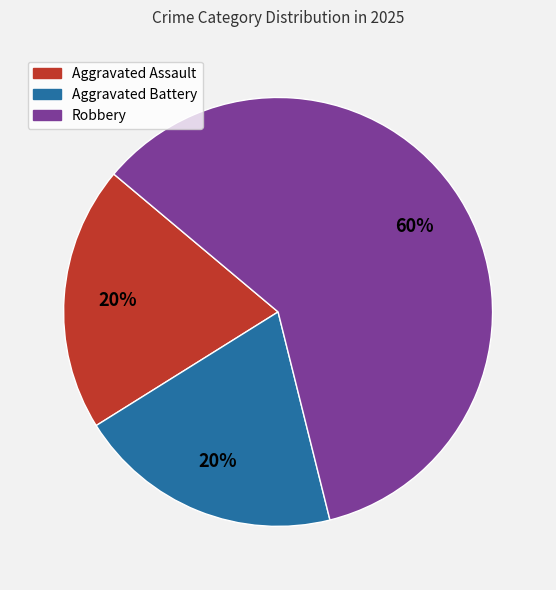

How many segments does this pie chart have?

3